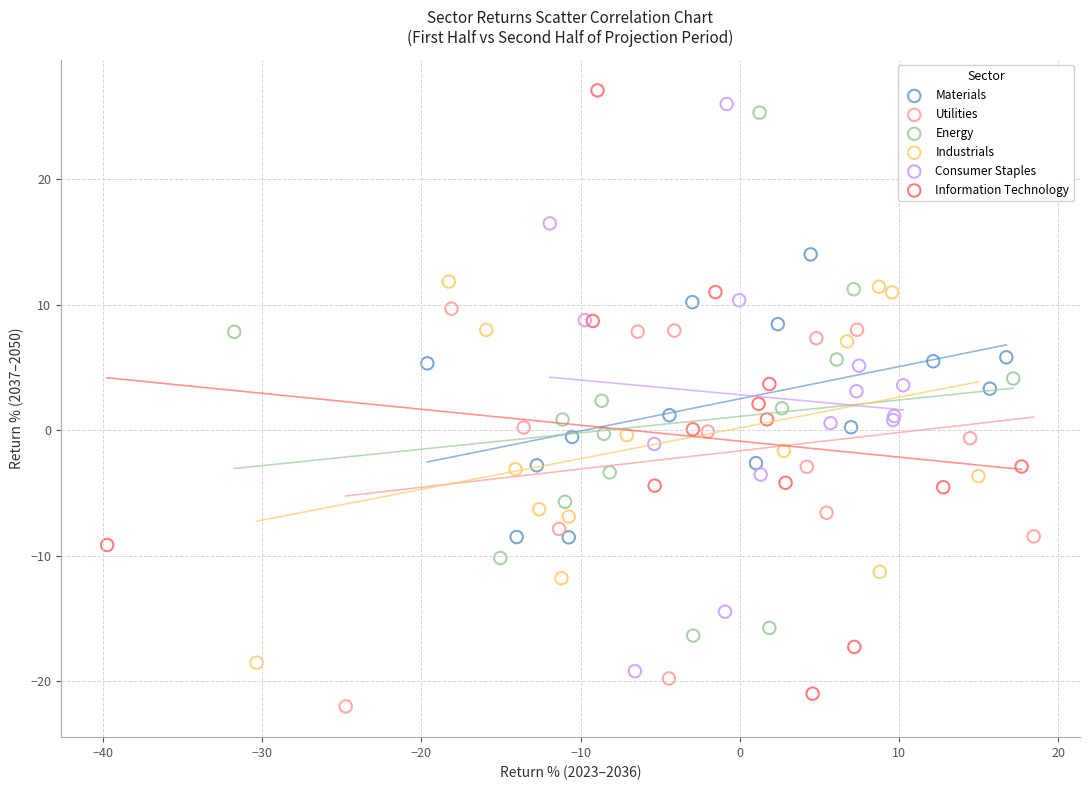

What are all the series names shown in the legend?

Materials, Utilities, Energy, Industrials, Consumer Staples, Information Technology